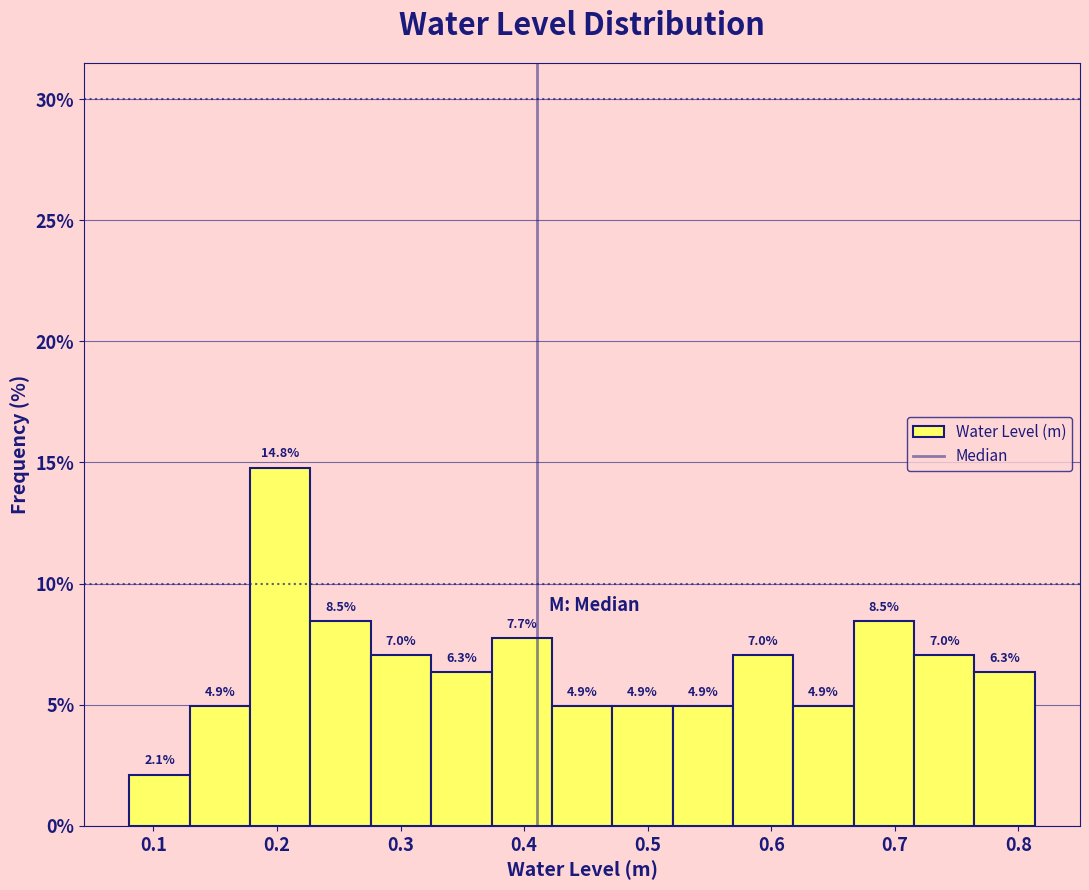

Over which range of the x-axis is the bar tallest?

0.18 to 0.23